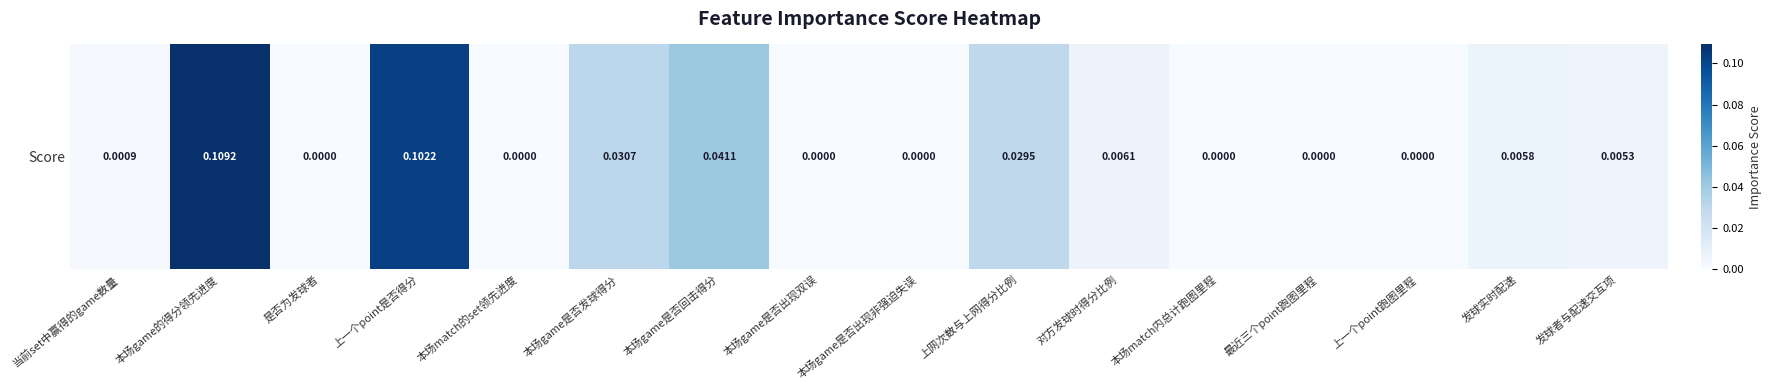

Rank the categories by value from highest to lowest.

本场game的得分领先进度, 上一个point是否得分, 本场game是否回击得分, 本场game是否发球得分, 上网次数与上网得分比例, 对方发球时得分比例, 发球实时配速, 发球者与配速交互项, 当前set中赢得的game数量, 是否为发球者, 本场match的set领先进度, 本场game是否出现双误, 本场game是否出现非强迫失误, 本场match内总计跑图里程, 最近三个point跑图里程, 上一个point跑图里程